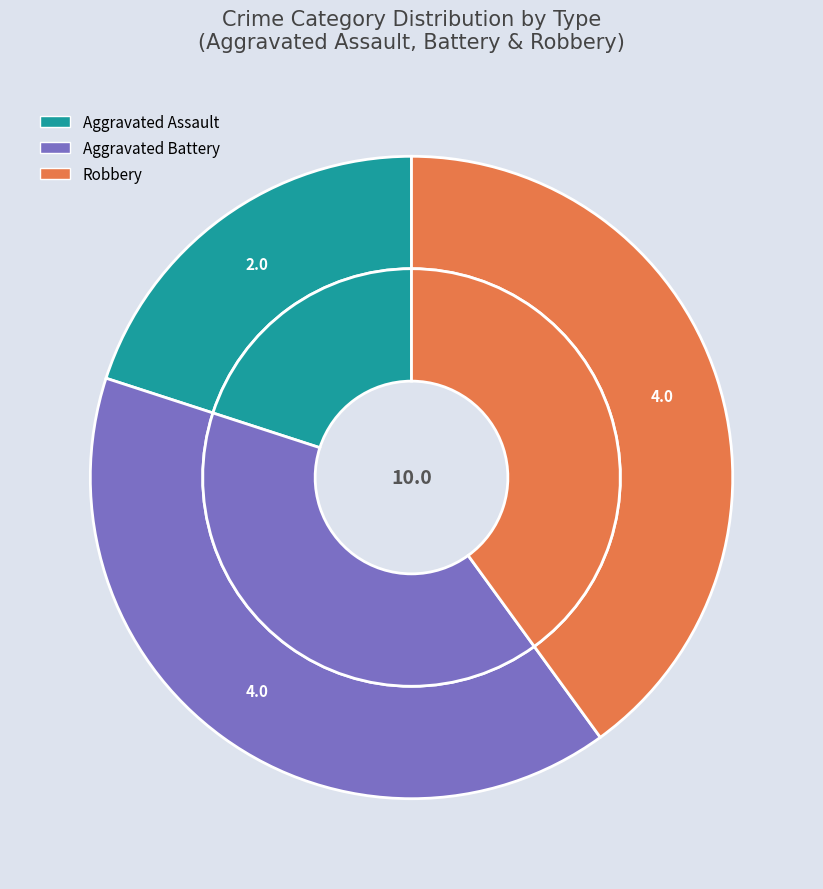

Is it true that Aggravated Battery is 31% of the pie?

False